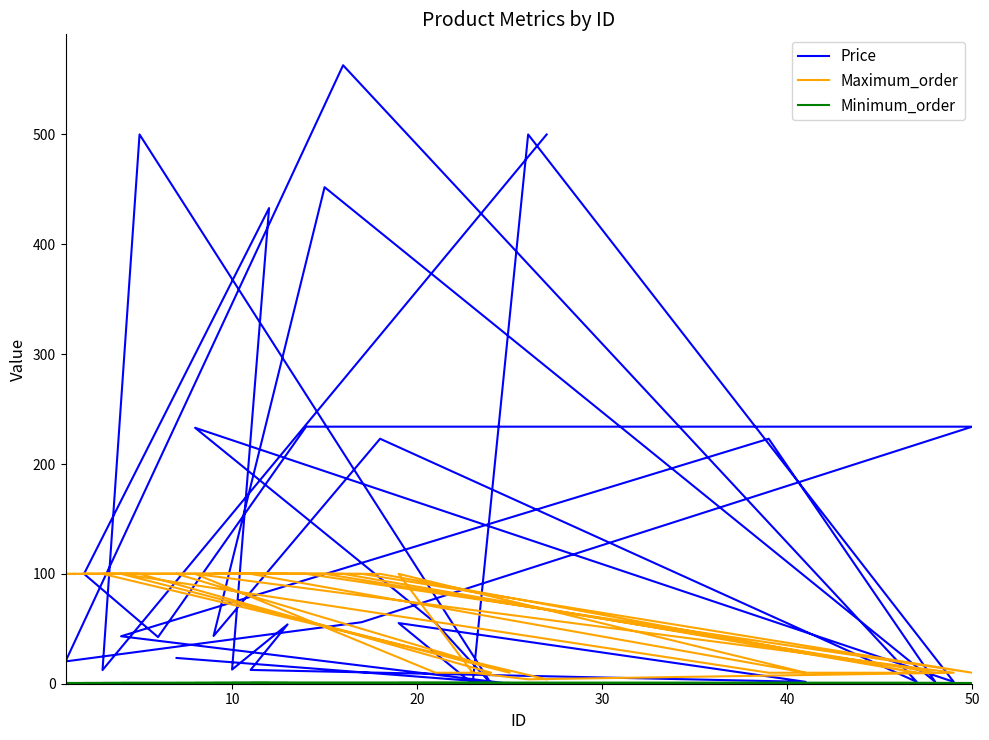

At how many categories does at least one series exceed 248?

6